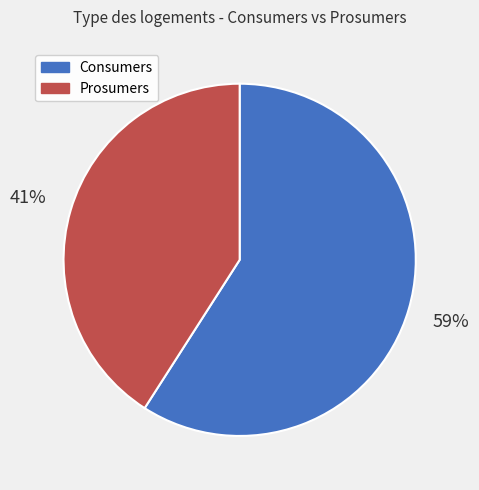

Is it true that Consumers is 59% of the pie?

True